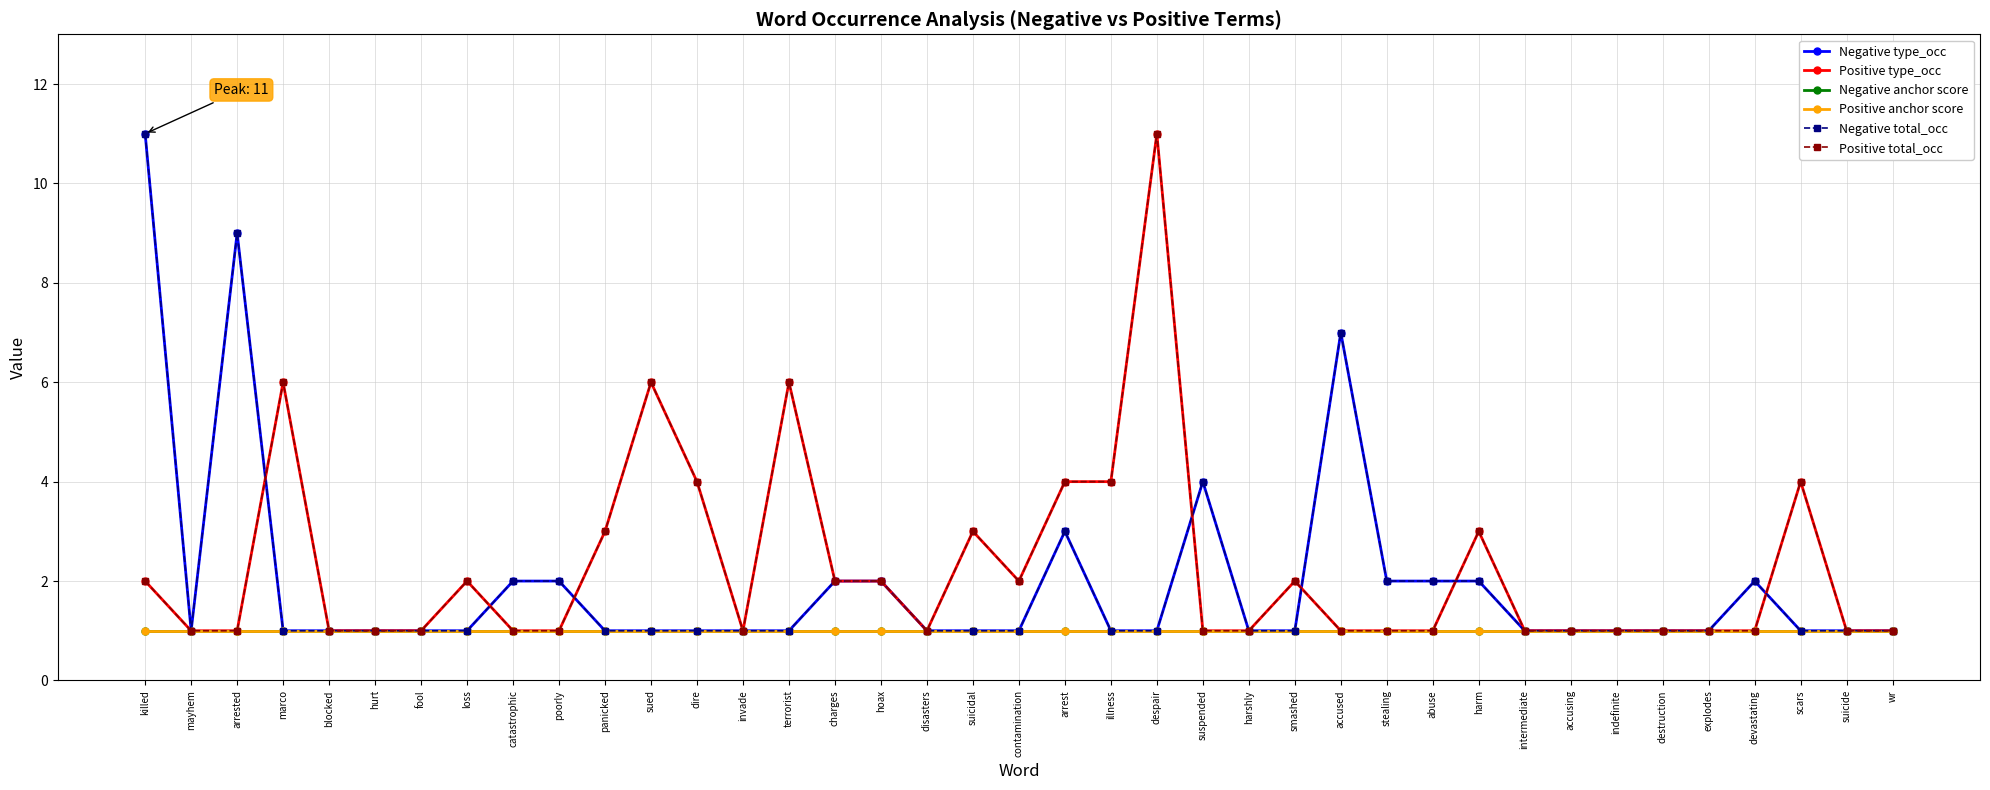

Is this an area chart (filled region under the line)?

No